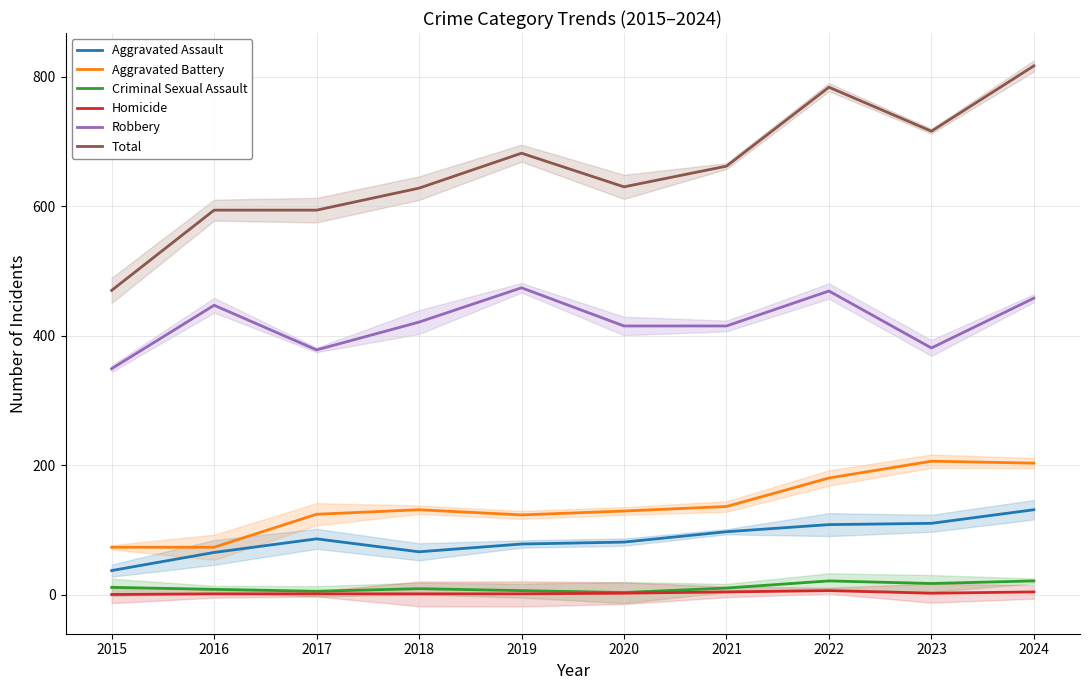

True or false: Robbery has more than 2 interior local peaks.

True